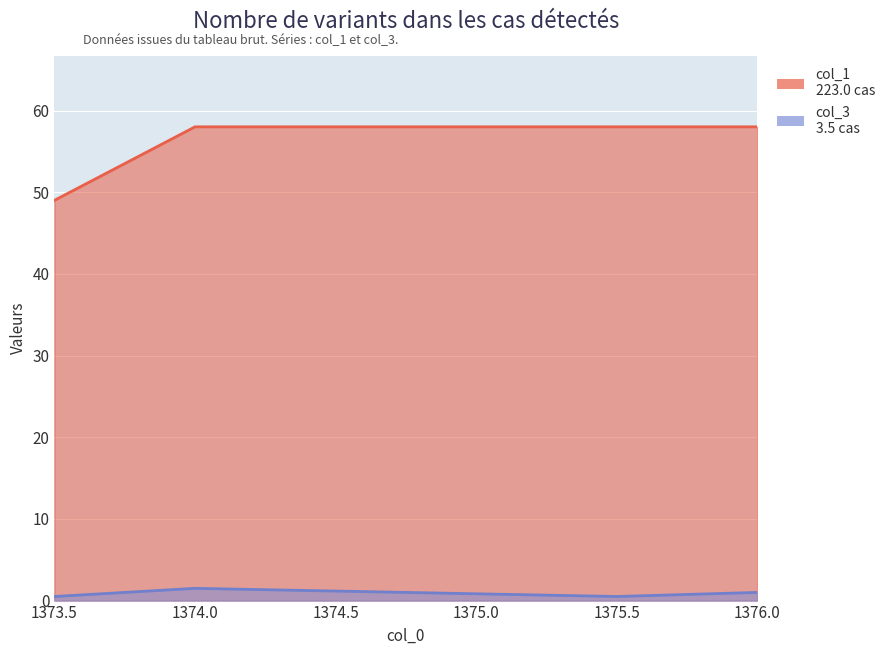

How many values in the col_3 series are below 1?

2